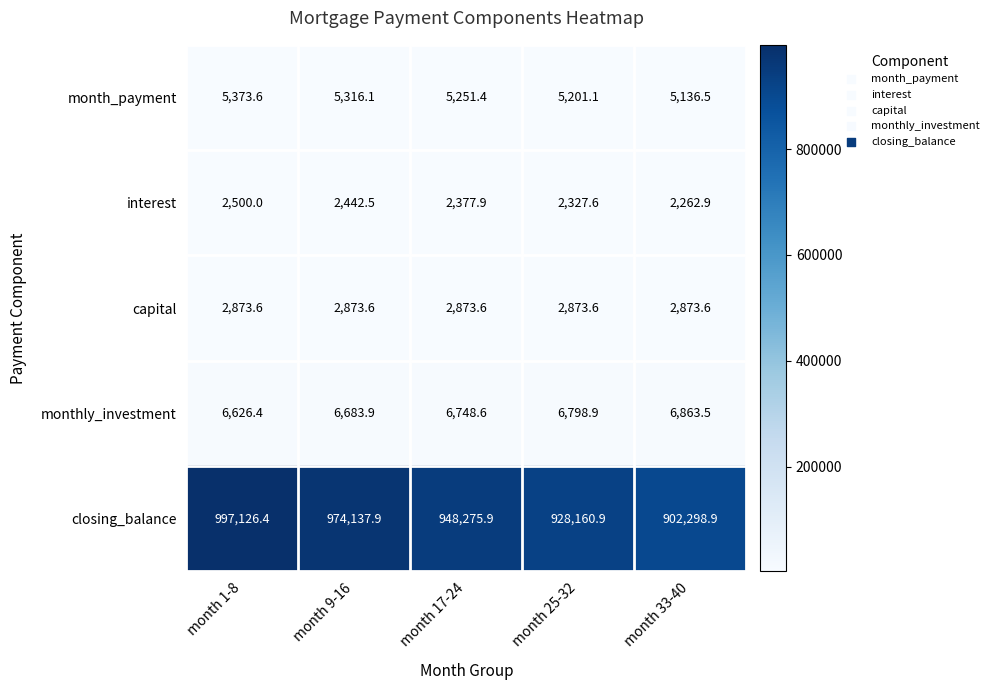

Reading left to right, extract all data points from this chart.

month_payment: month 1-8=5373.6	month 9-16=5316.1	month 17-24=5251.4	month 25-32=5201.1	month 33-40=5136.5
interest: month 1-8=2500.0	month 9-16=2442.5	month 17-24=2377.9	month 25-32=2327.6	month 33-40=2262.9
capital: month 1-8=2873.6	month 9-16=2873.6	month 17-24=2873.6	month 25-32=2873.6	month 33-40=2873.6
monthly_investment: month 1-8=6626.4	month 9-16=6683.9	month 17-24=6748.6	month 25-32=6798.9	month 33-40=6863.5
closing_balance: month 1-8=997126.4	month 9-16=974137.9	month 17-24=948275.9	month 25-32=928160.9	month 33-40=902298.9